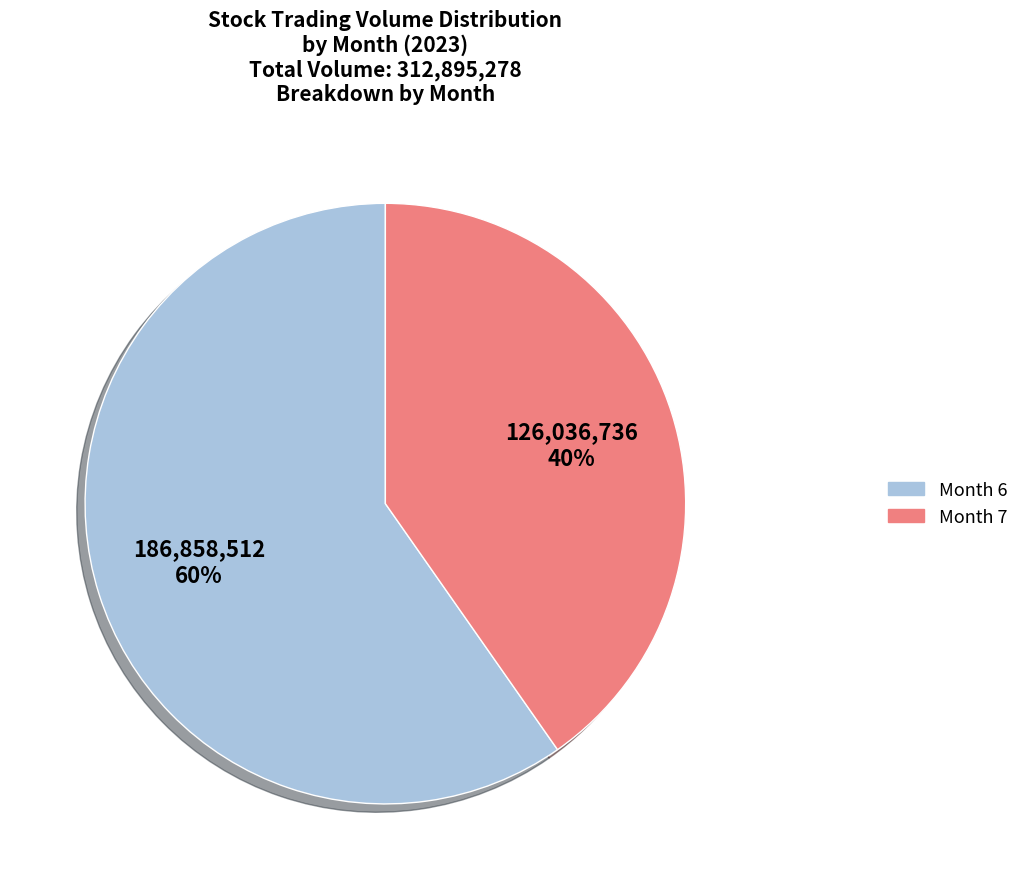

To the nearest percent, what is the average slice percentage?

50%